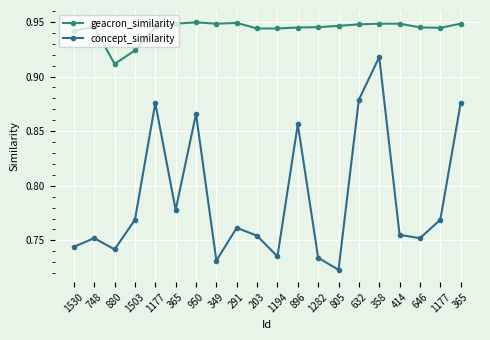

What is the difference between the second highest and minimum values in the concept_similarity series?

0.2